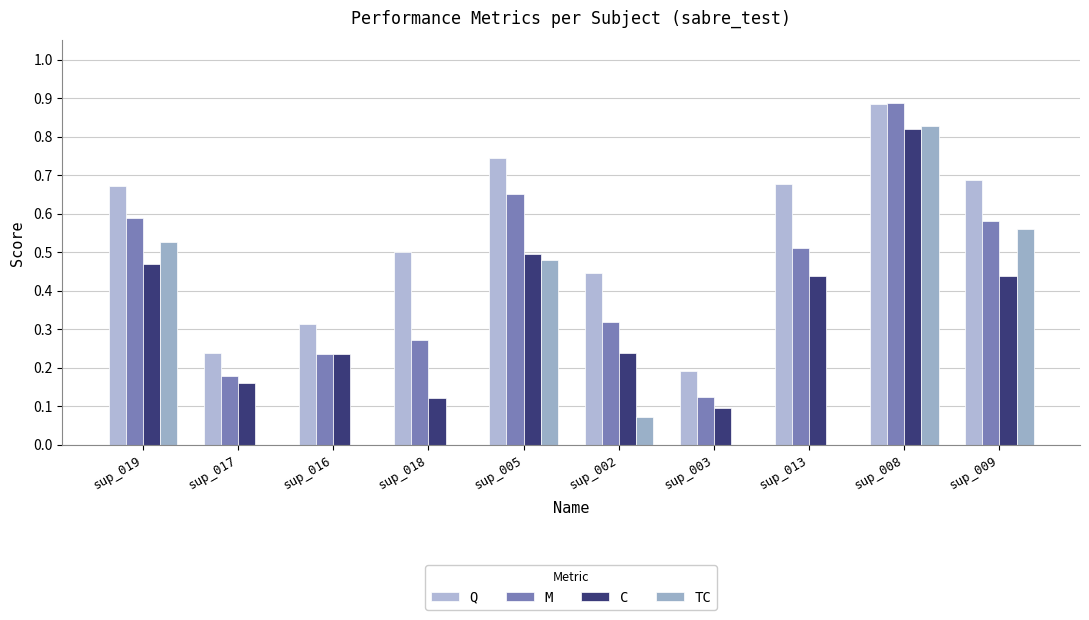

How many distinct data groups are displayed?

4